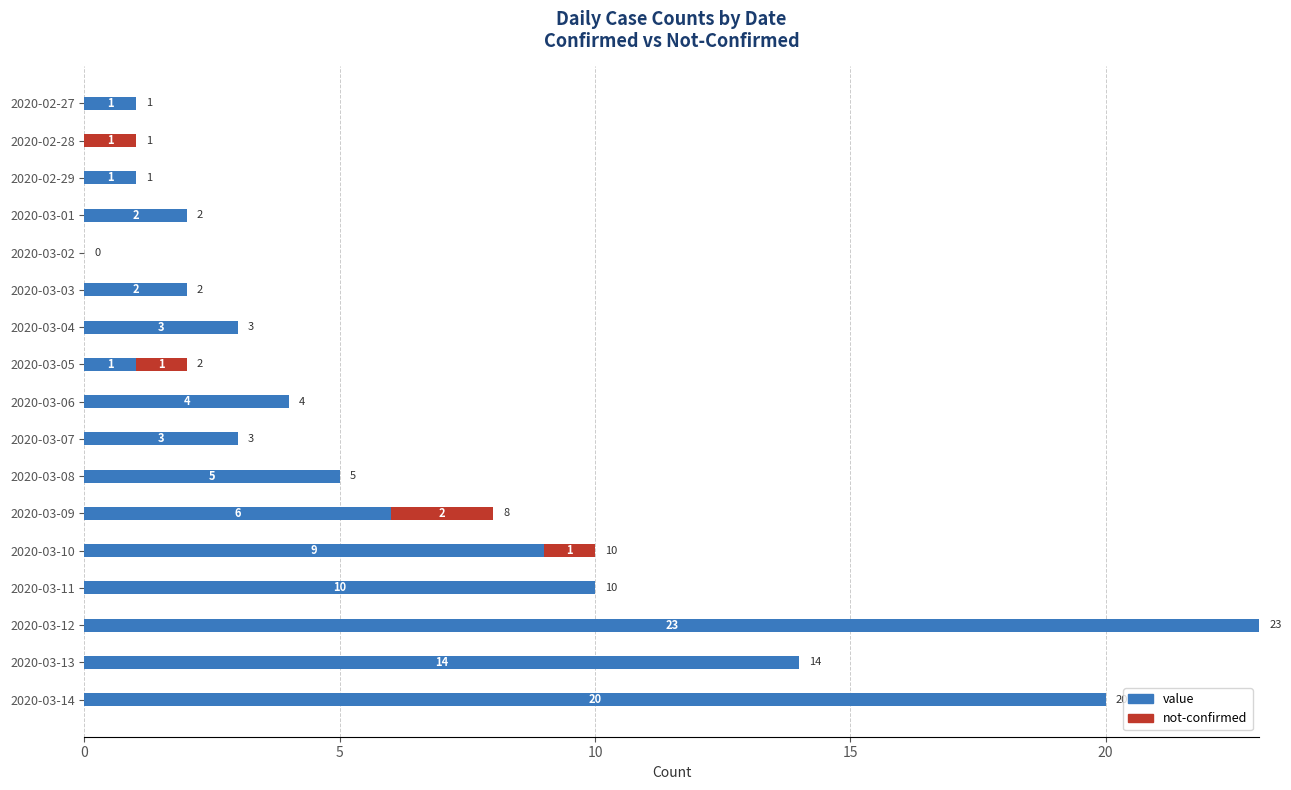

What is the total value across all series at 2020-03-08?

5